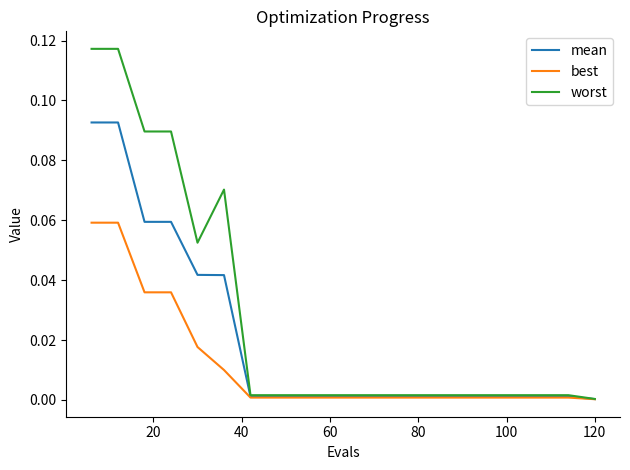

Which series has the largest total across all categories?

worst